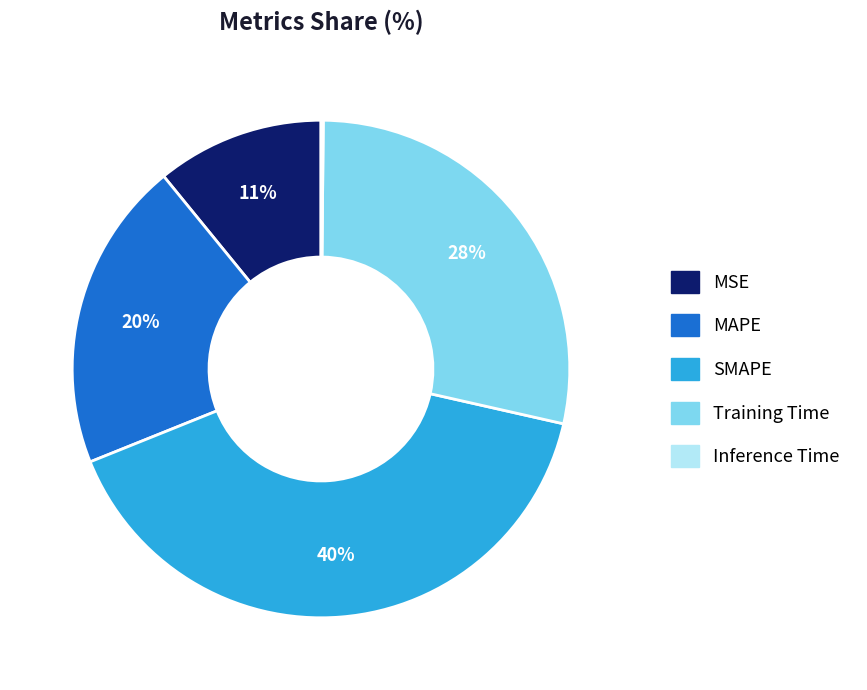

Approximately how many times larger is the value at MAPE compared to Training Time?

0.7